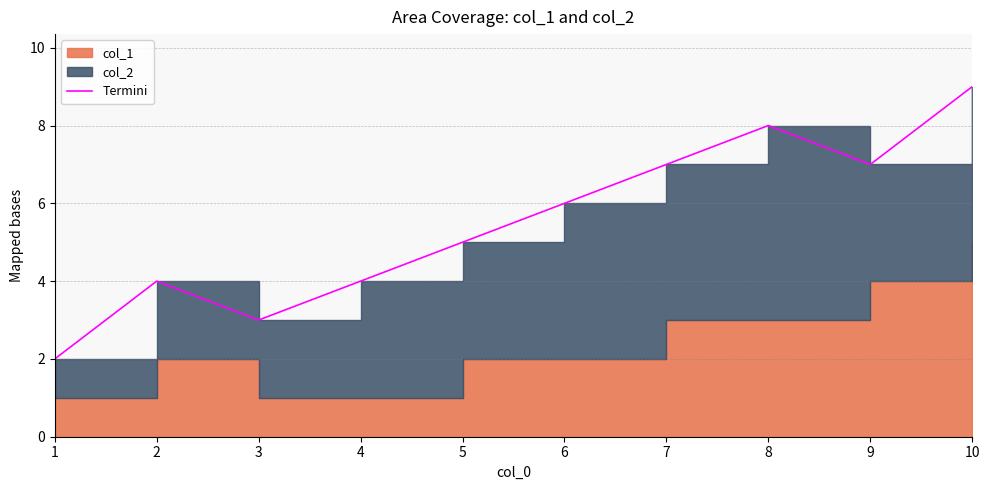

What is the average value?

6